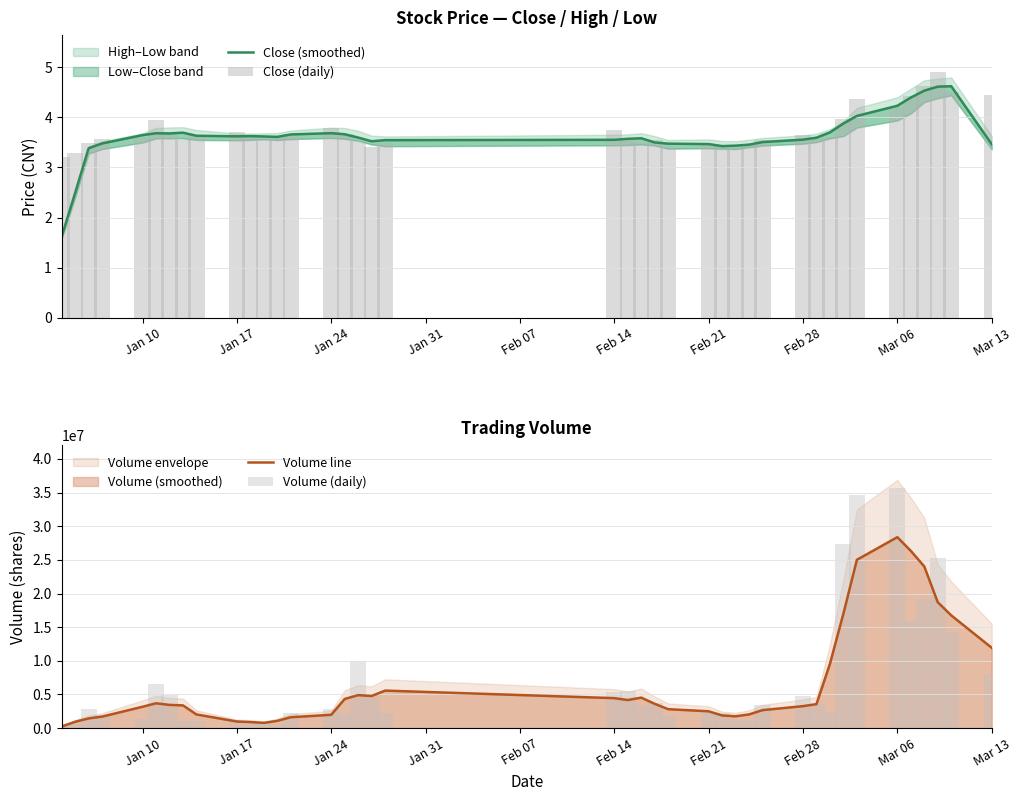

Are the bars horizontal?

No